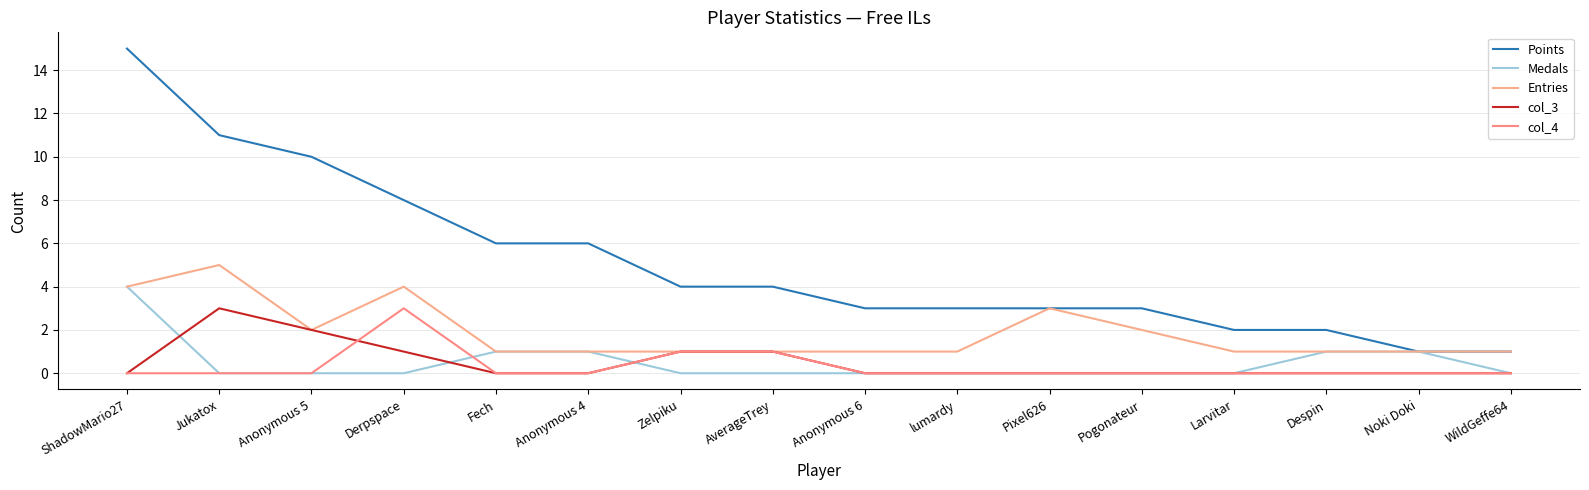

Does the chart have visible grid lines?

Yes